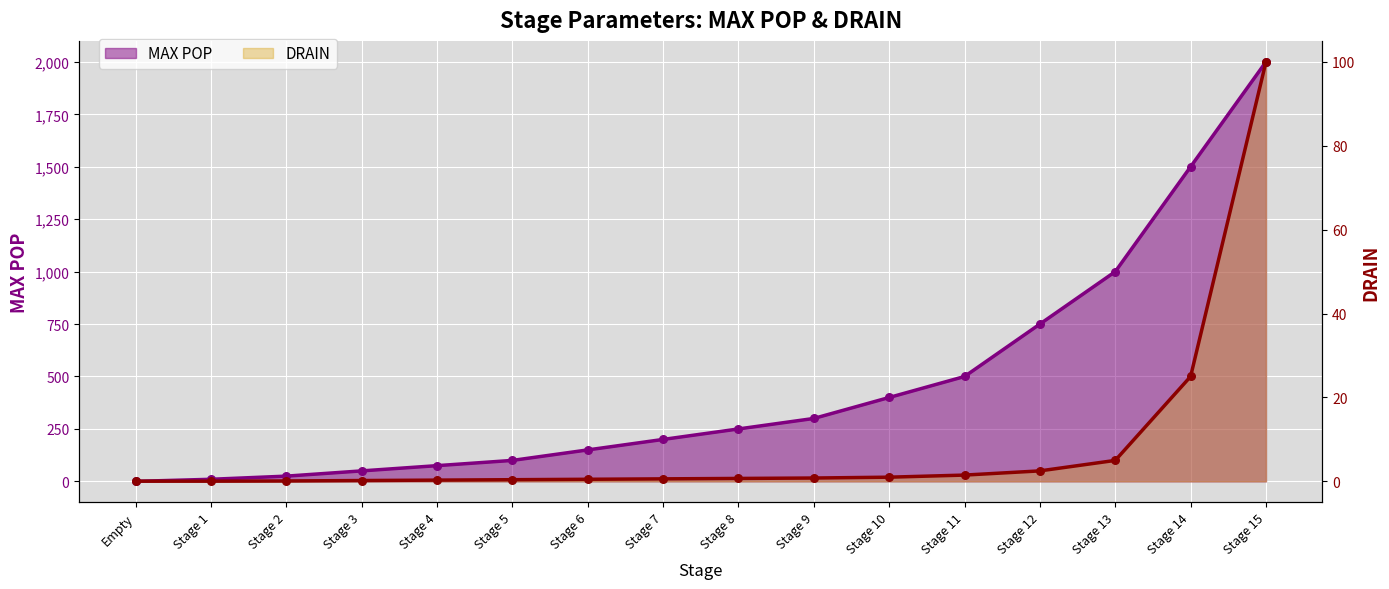

At how many categories does at least one series exceed 489?

5